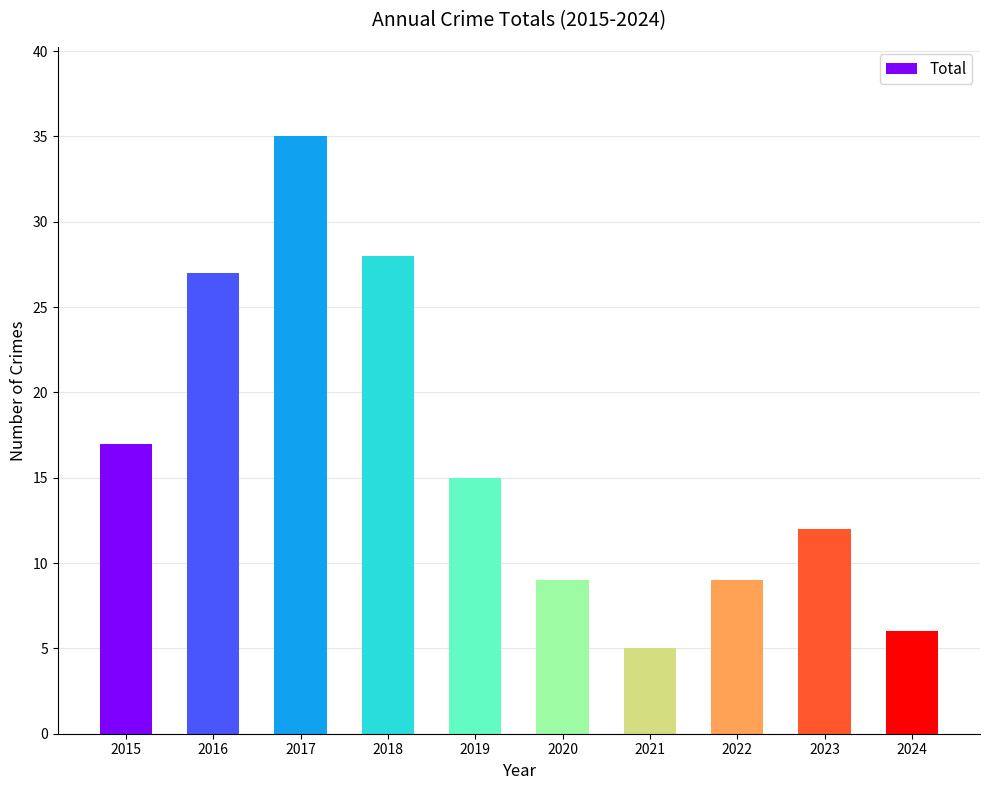

How many bars are there in total?

10